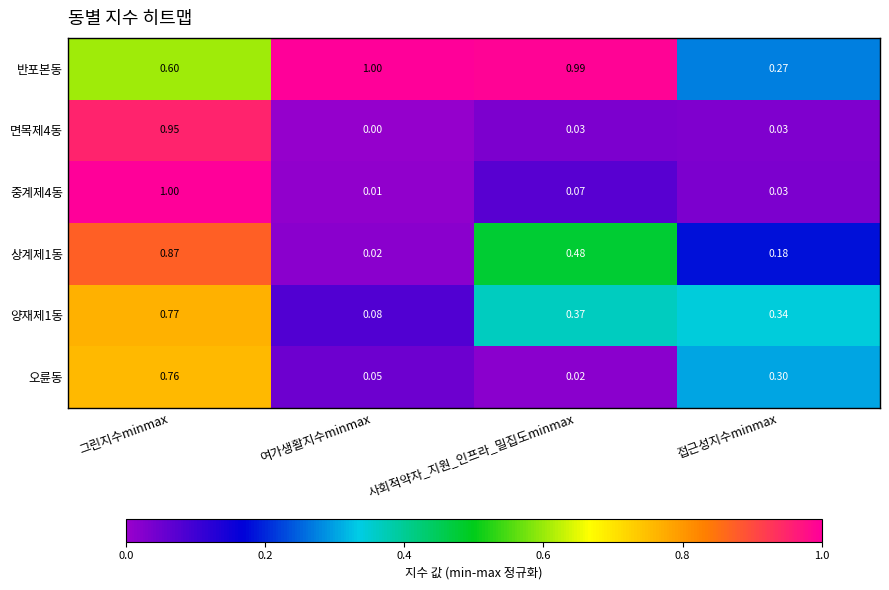

What is the total value across all series at 여가생활지수minmax?

1.2